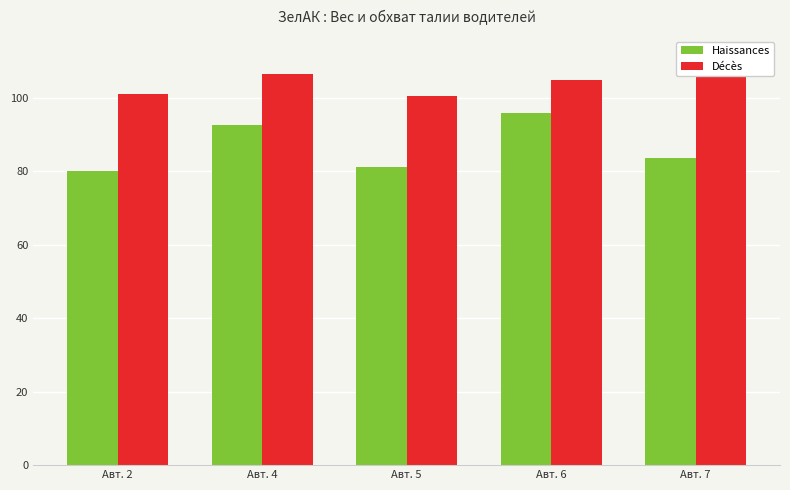

Between Авт. 4 and Авт. 7, which series saw the biggest shift?

Наissances